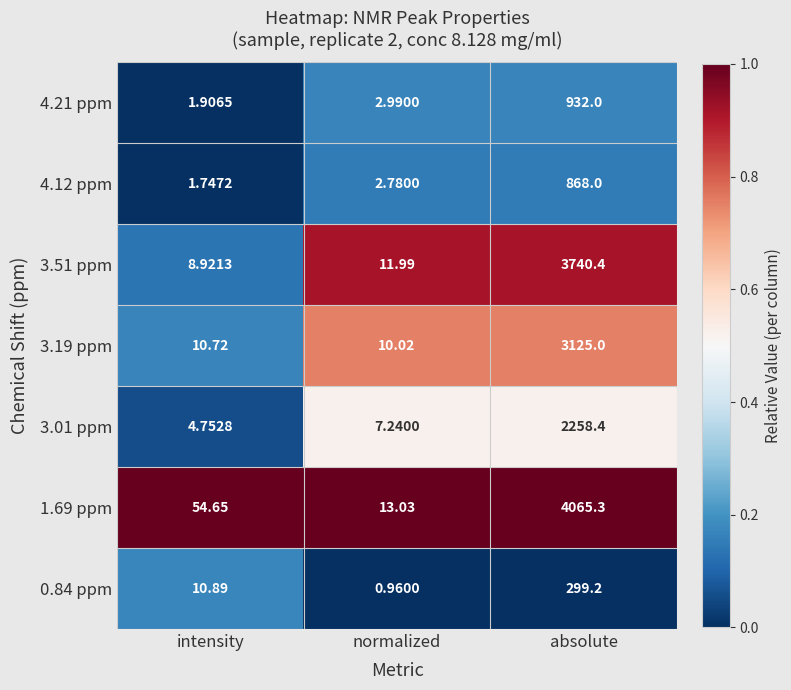

What is the total value across all series at absolute?

15288.3